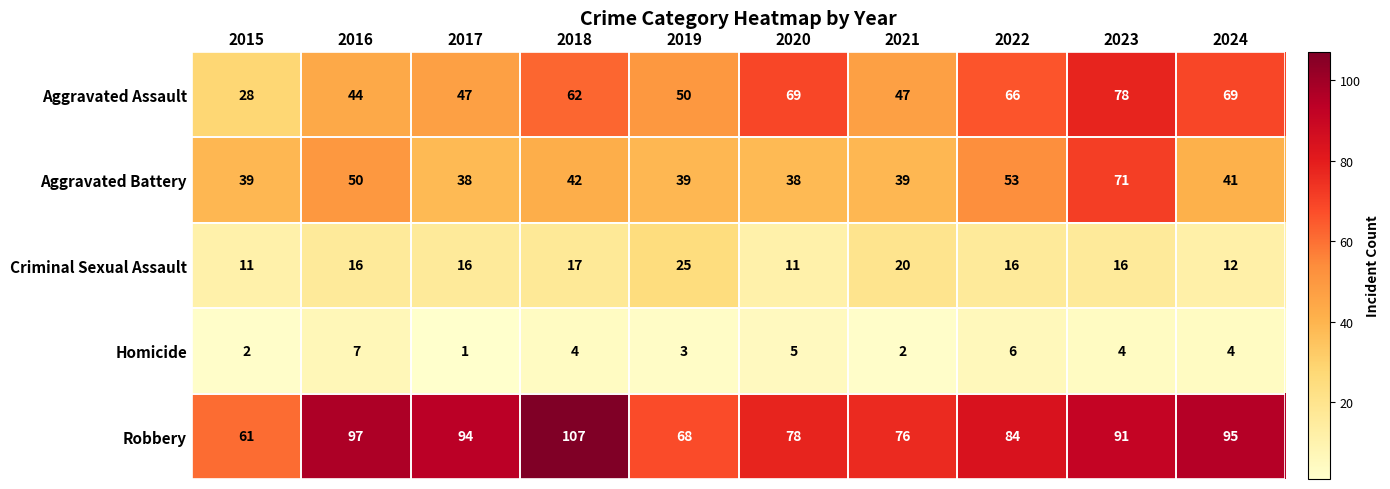

What is the average value of the Robbery series?

85